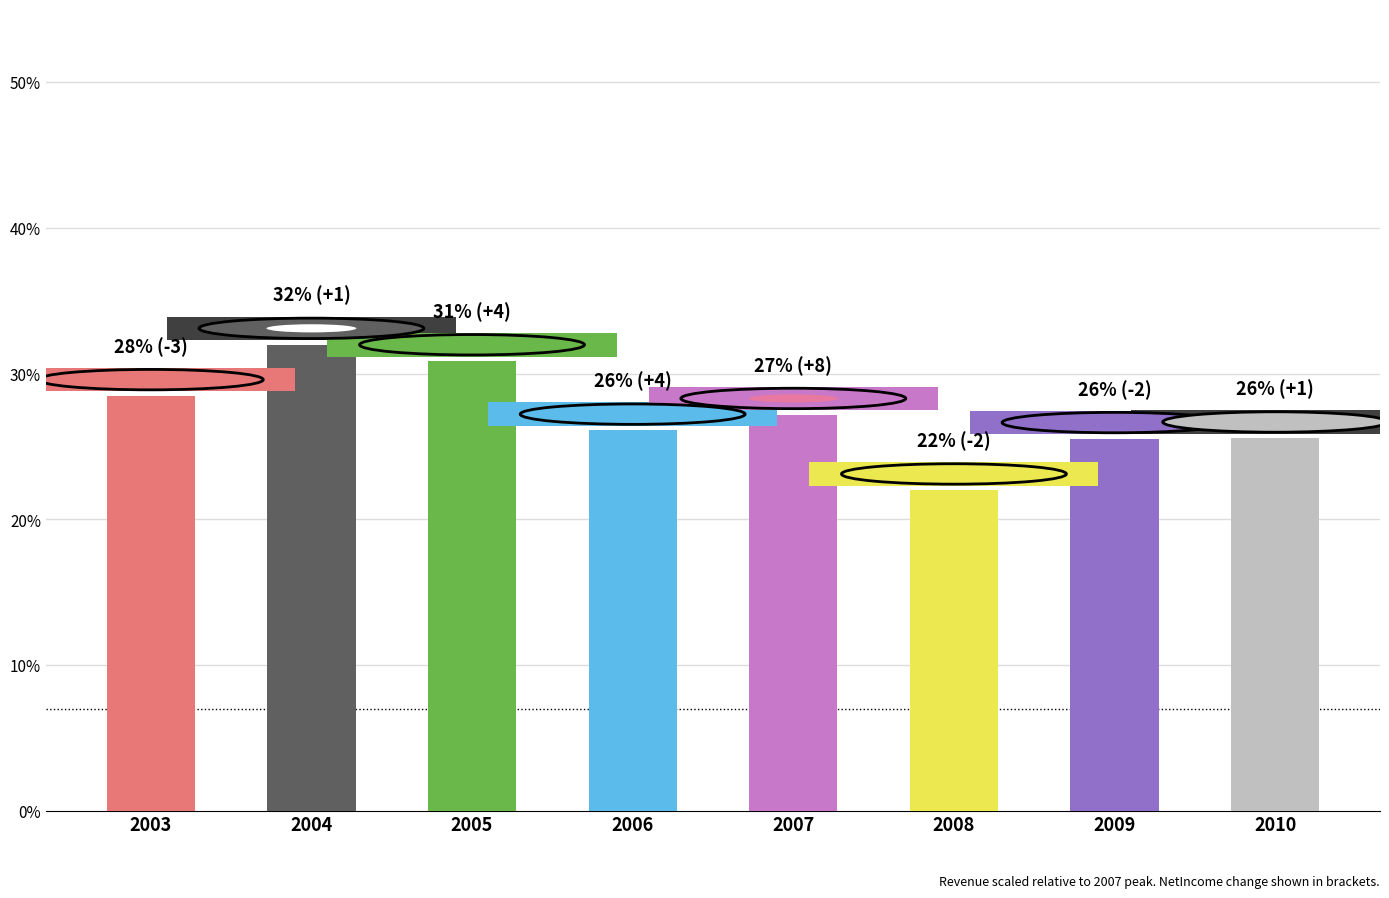

True or false: the data shows 19.2 at 2005.

False